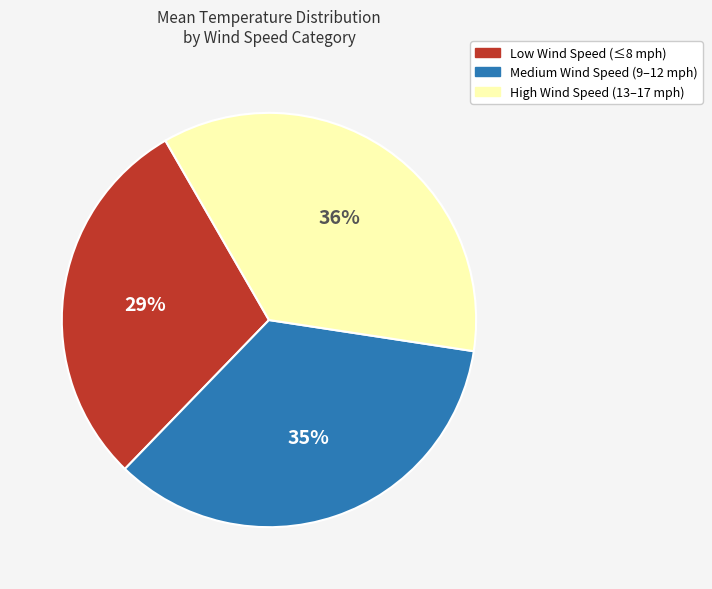

Is there any slice that represents more than half of the pie?

No